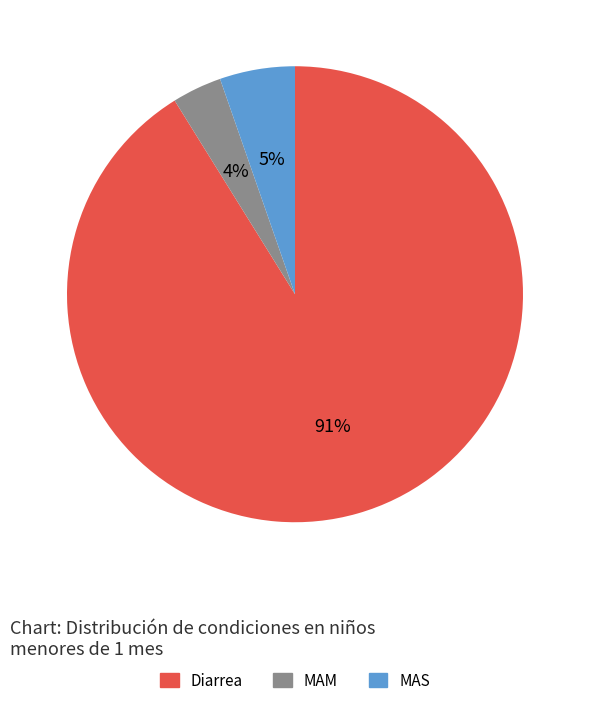

Rank the categories by value from highest to lowest.

Diarrea, MAS, MAM